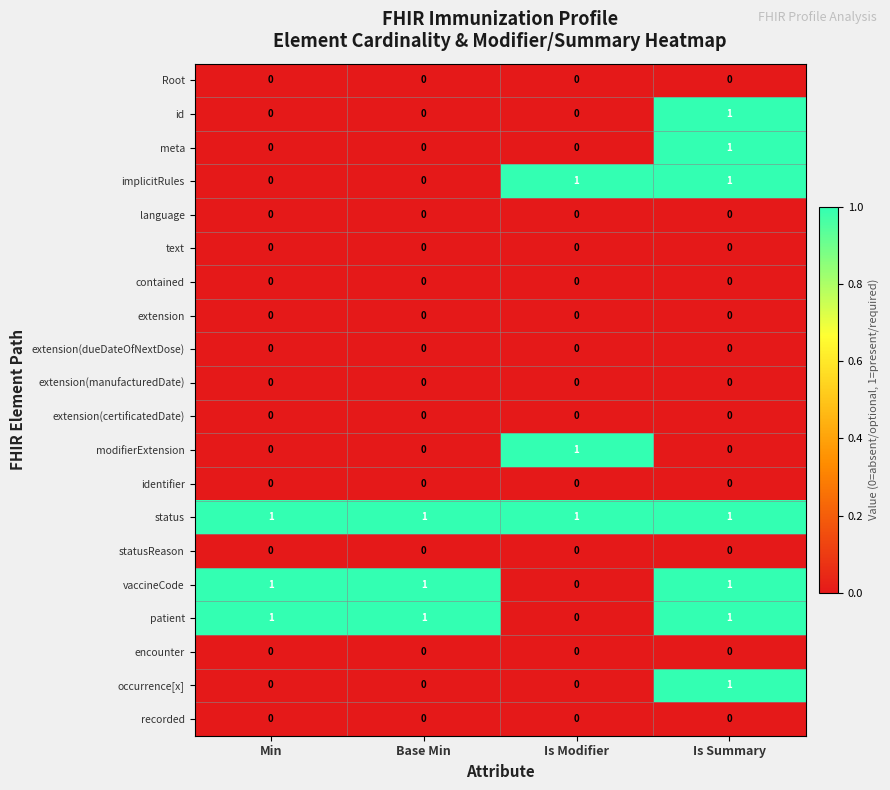

What is the total value across all series at Base Min?

3